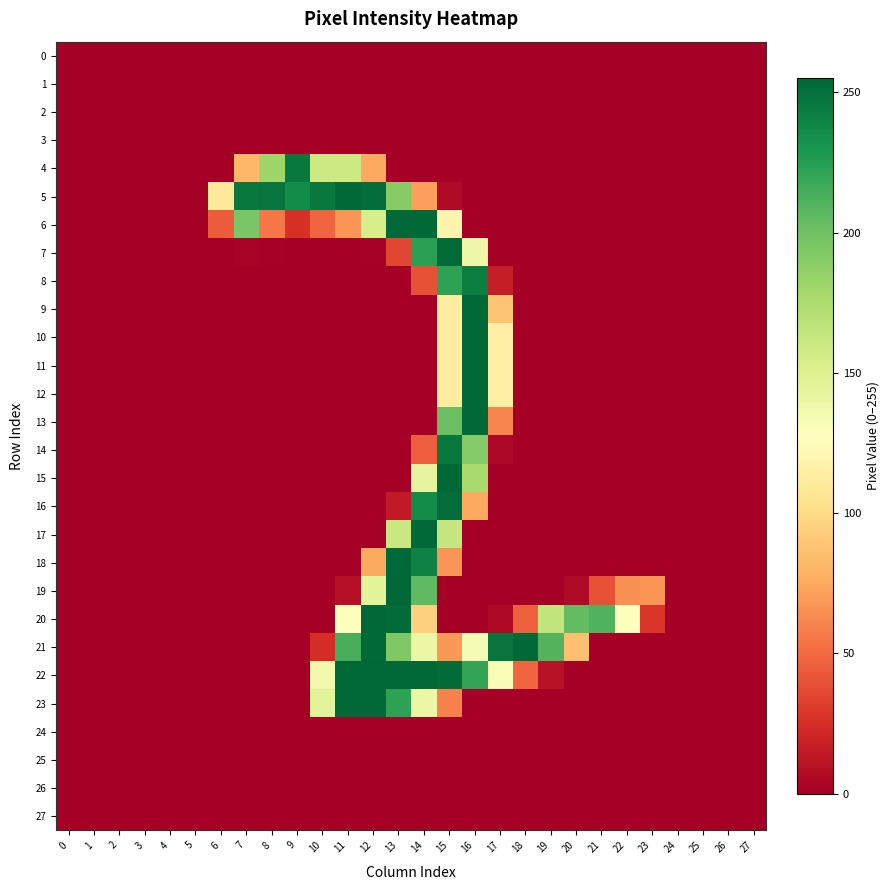

Rank the series at 5 from highest to lowest value.

0, 1, 2, 3, 4, 5, 6, 7, 8, 9, 10, 11, 12, 13, 14, 15, 16, 17, 18, 19, 20, 21, 22, 23, 24, 25, 26, 27